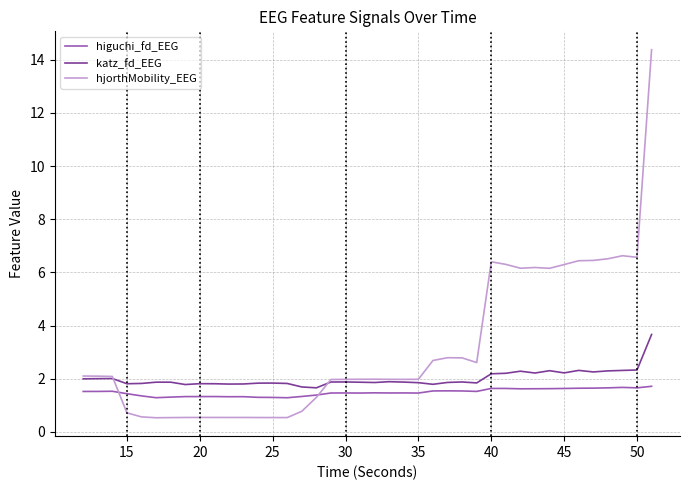

What is the minimum value shown in the chart?

0.5